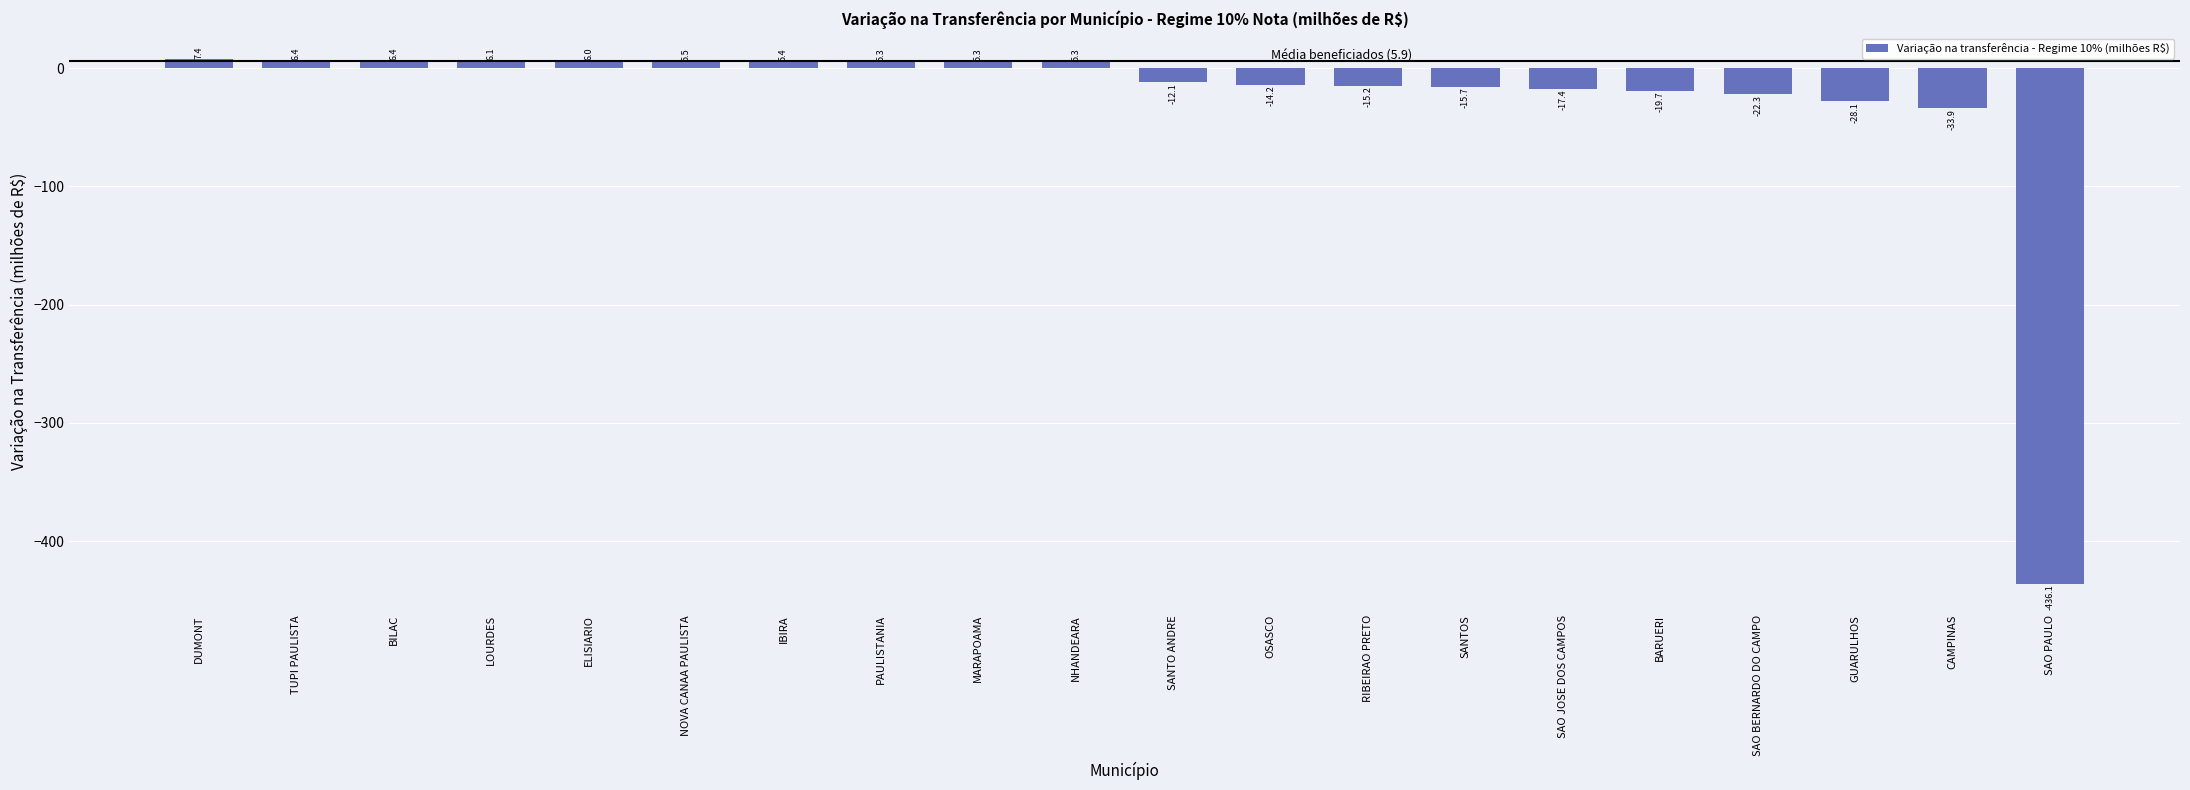

What is the maximum value shown in the chart?

7.4